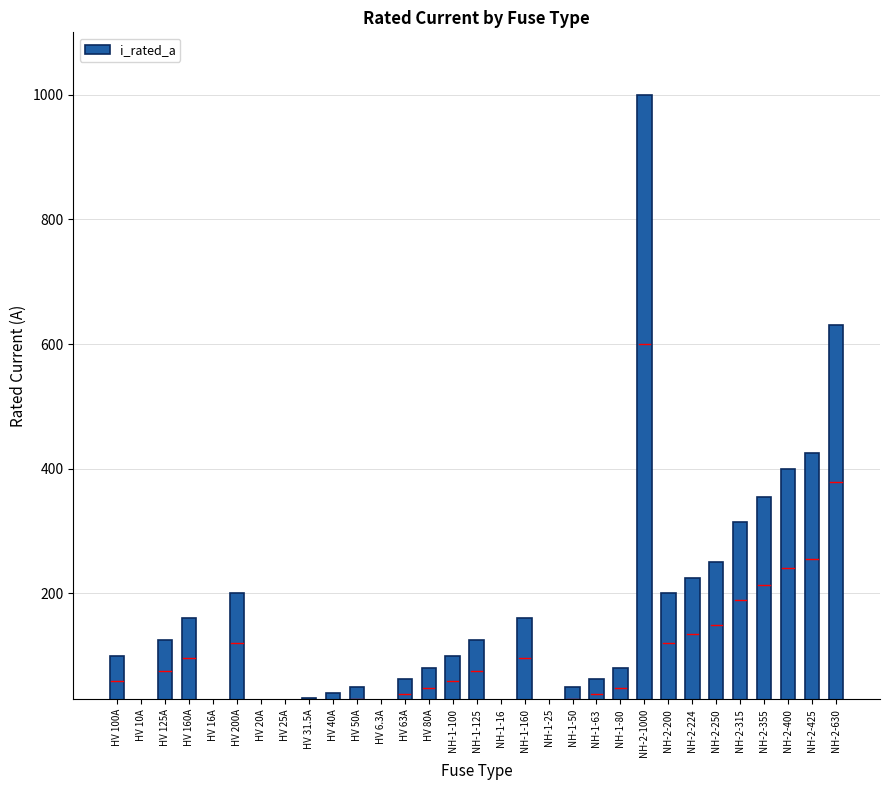

How many distinct data groups are displayed?

1